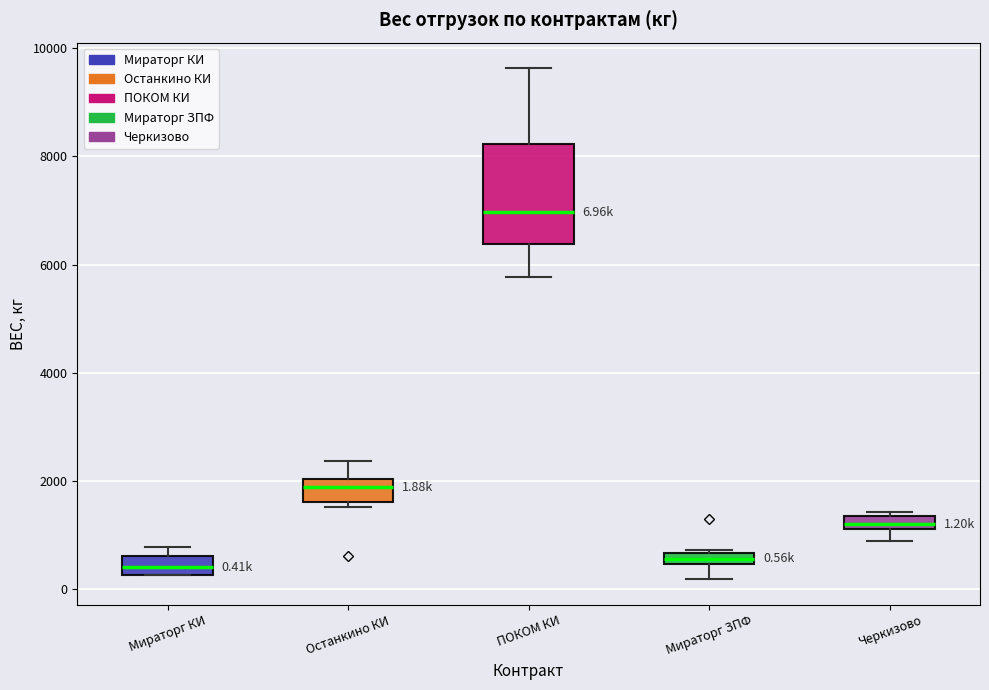

Which box's median line is the highest?

ПОКОМ КИ